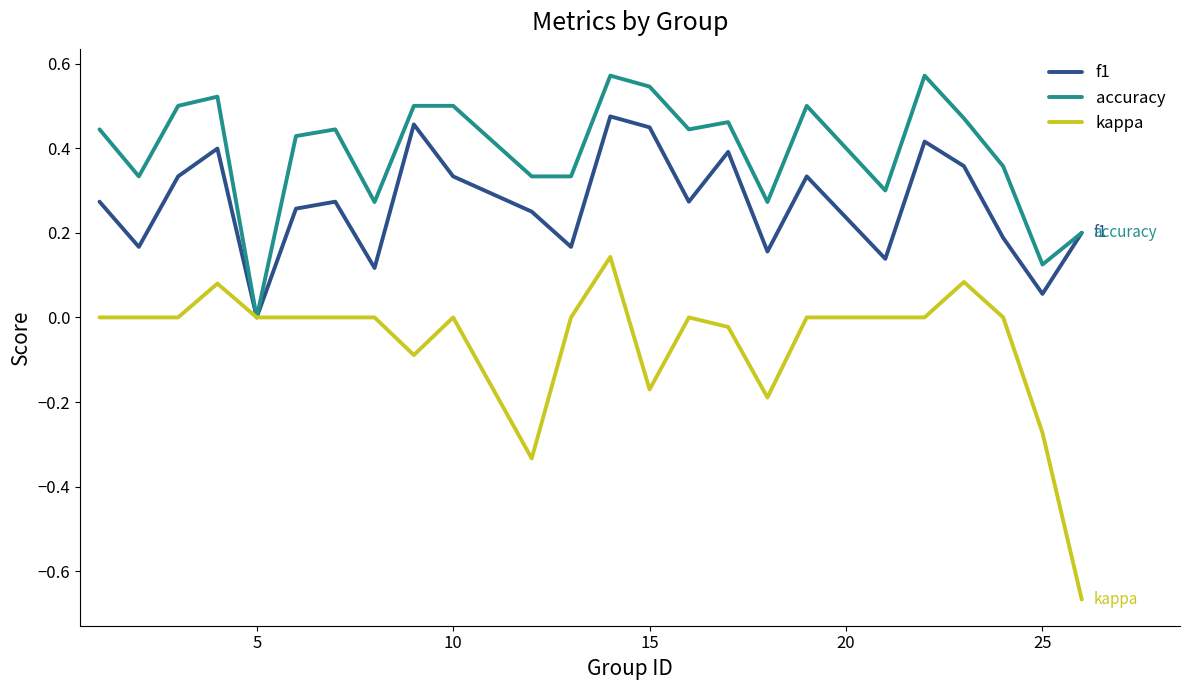

Which series has the widest spread of values?

kappa